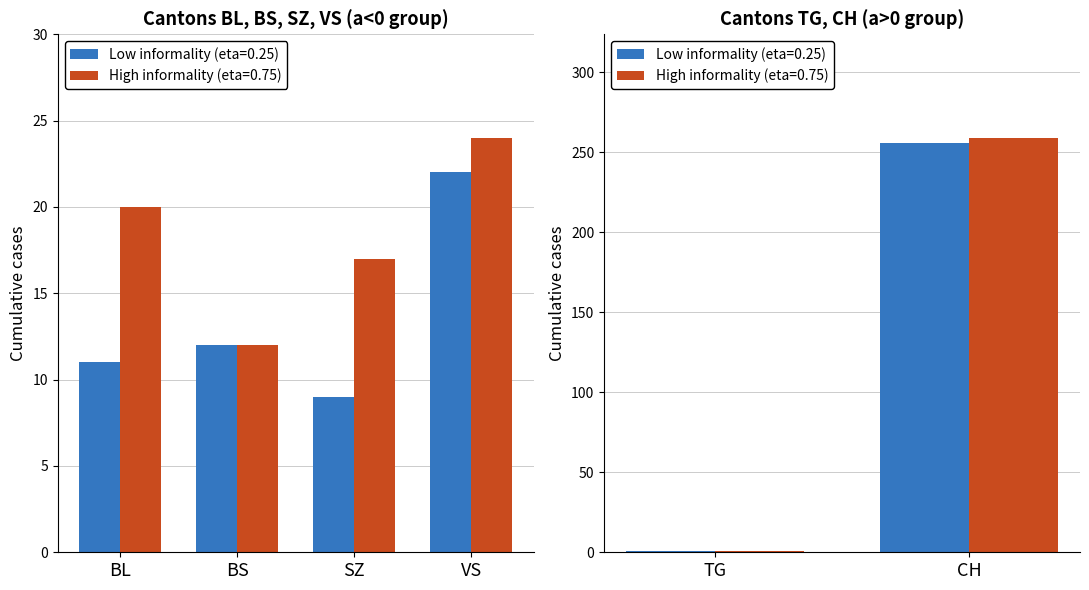

Reading left to right, transcribe all the data shown in this chart.

Low informality (FR=0-1): BL=11	BS=12	SZ=9	VS=22	TG=1	CH=256
High informality (FR=2+): BL=20	BS=12	SZ=17	VS=24	TG=1	CH=259